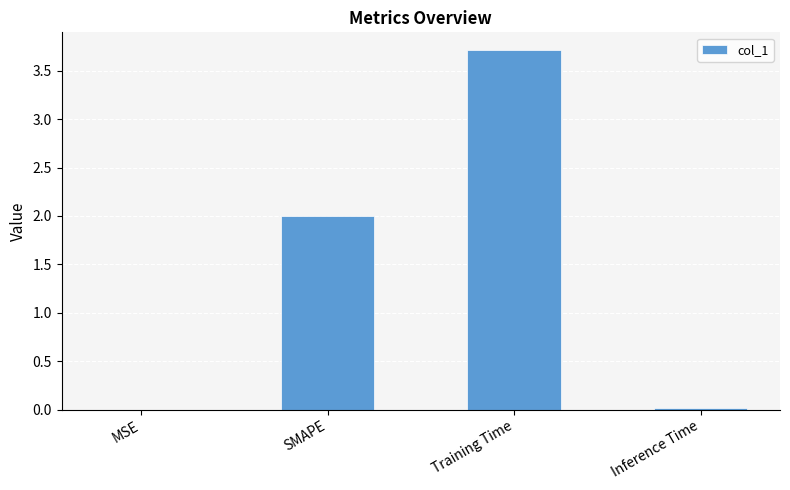

The chart shows a value of 1.1 at SMAPE. True or false?

False